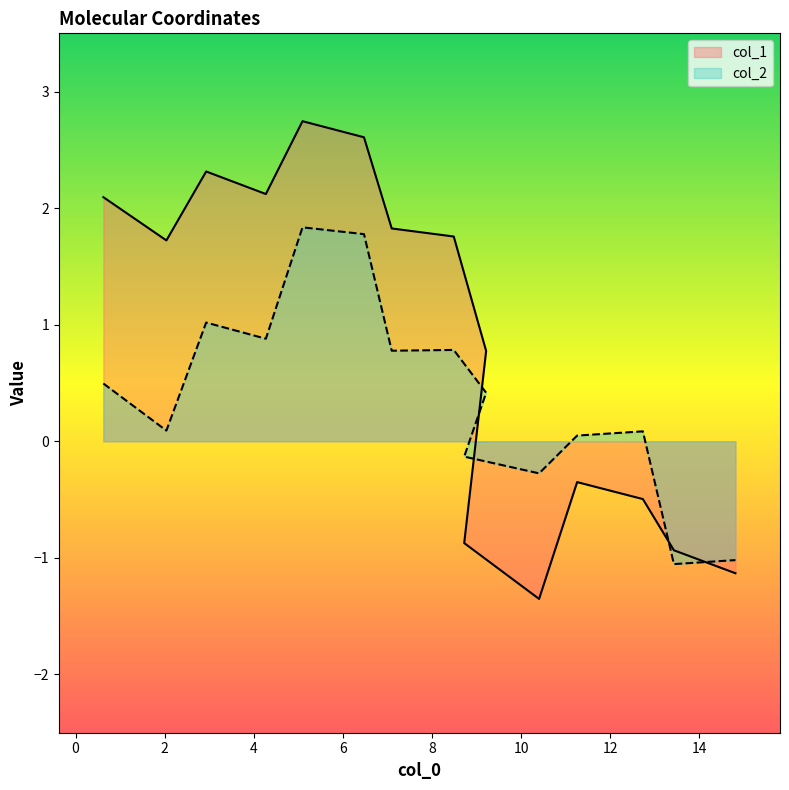

Does the chart have visible grid lines?

No